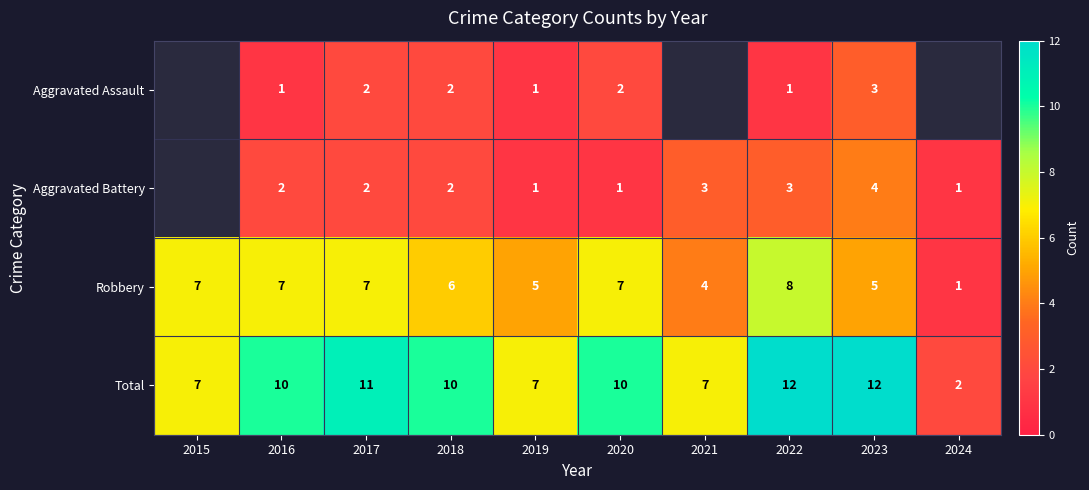

Count the Total values in the range 7 to 11.

7